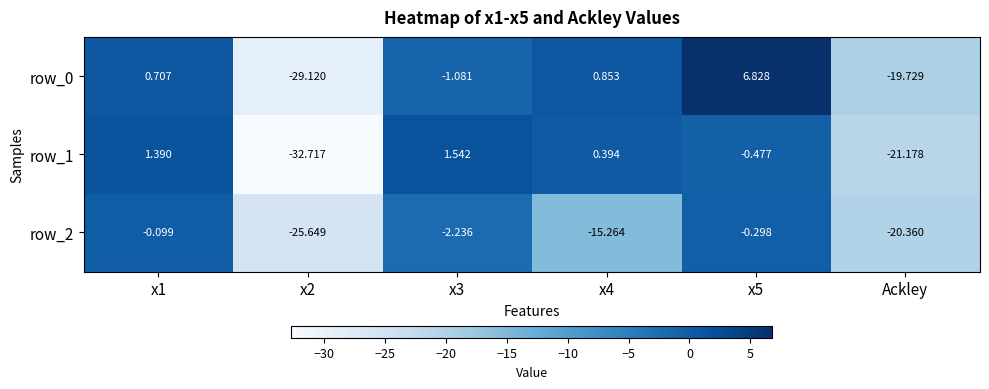

How many series are shown in this chart?

3